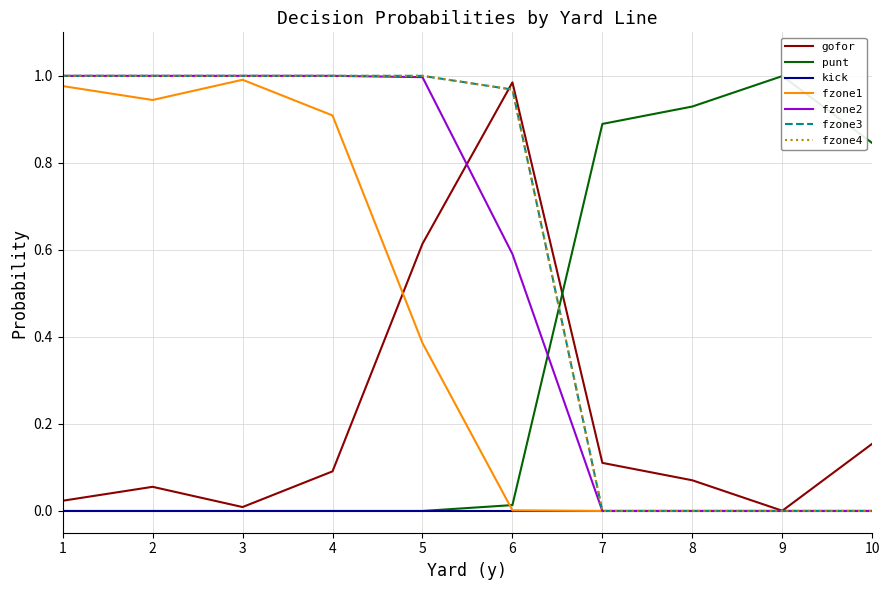

Which series ends up on top after the final intersection of gofor and fzone3?

gofor